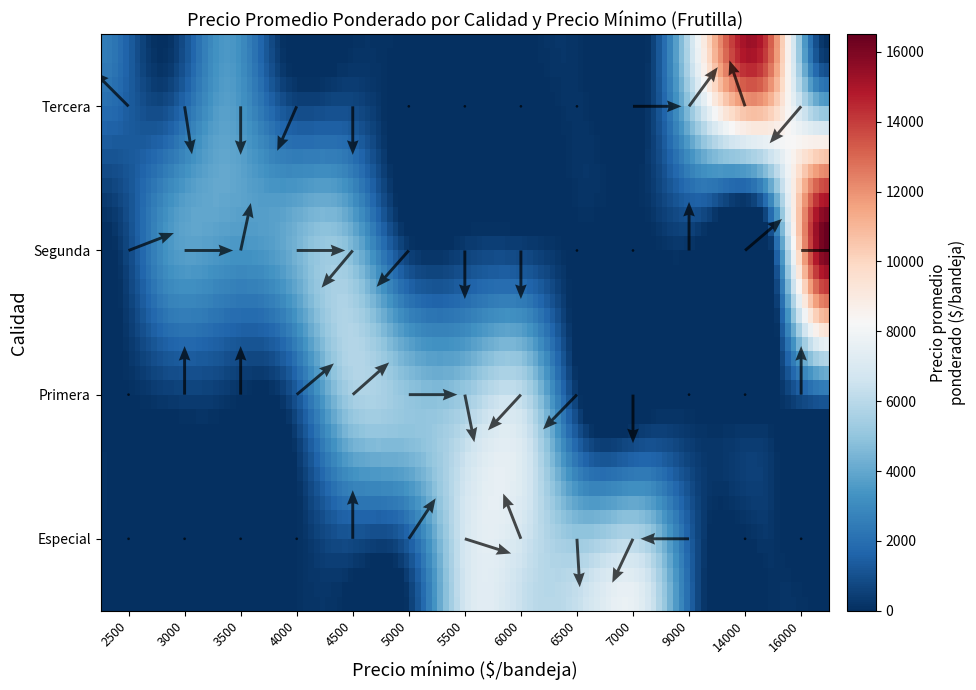

At which category is the sum across all series the highest?

16000